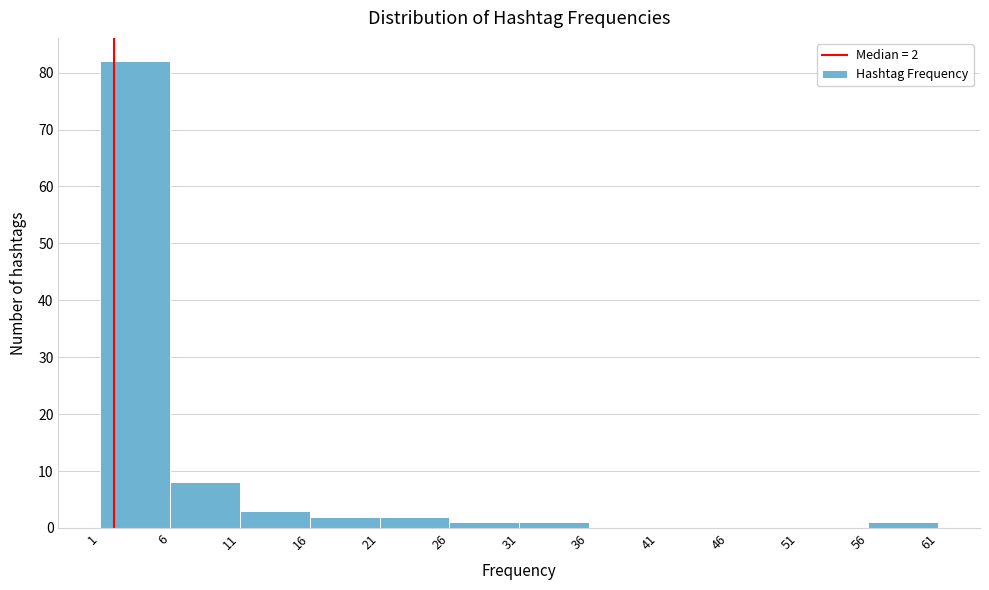

Over which range of the x-axis is the bar tallest?

1 to 6